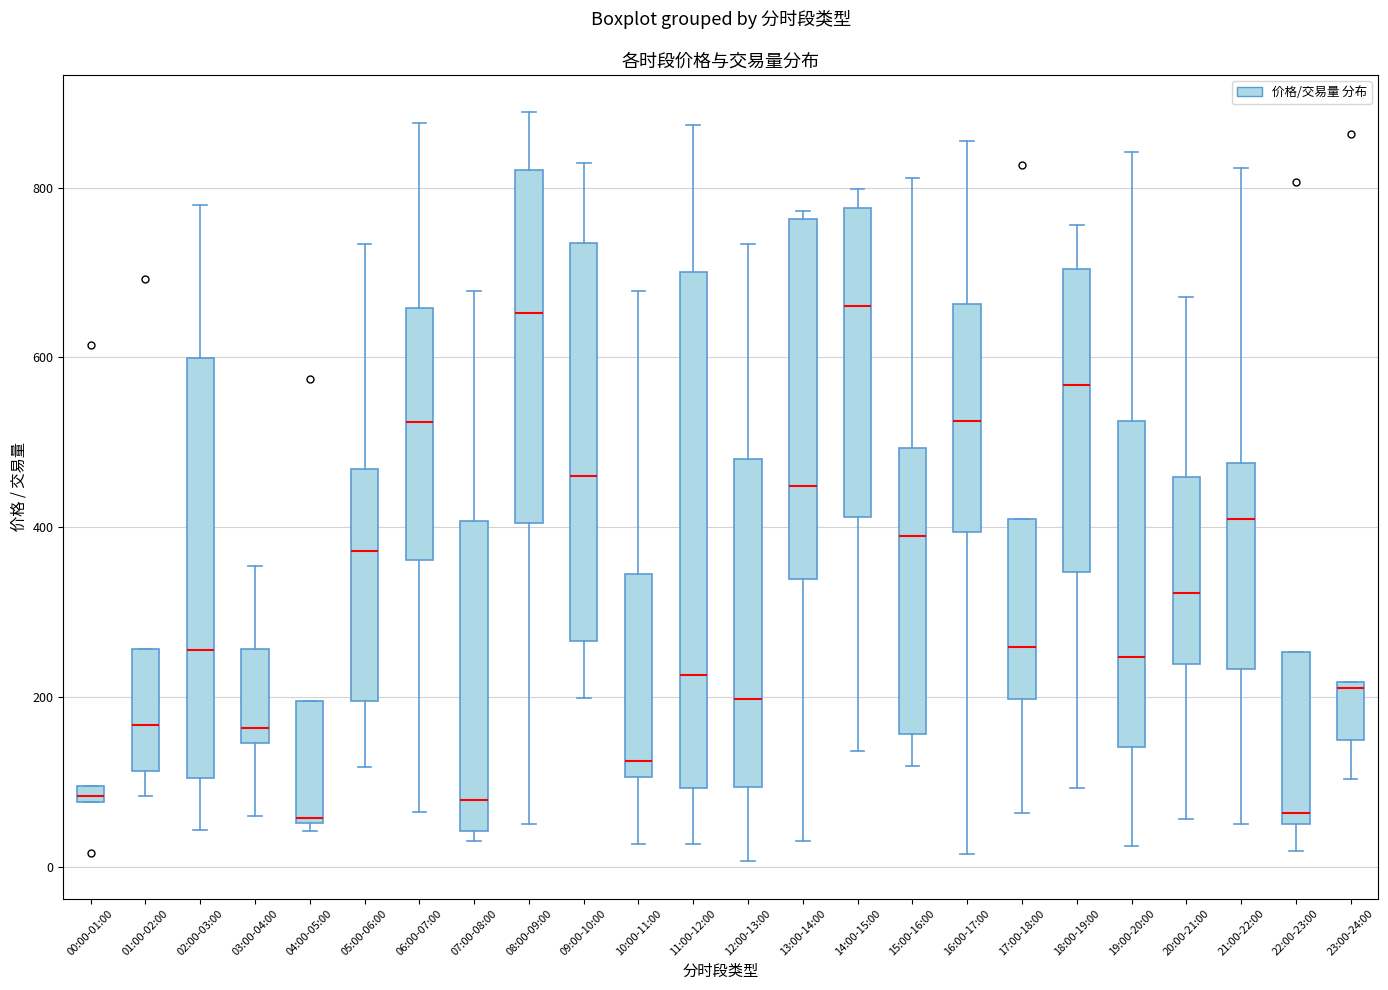

Which box is the tallest, from its lower edge to its upper edge?

11:00-12:00